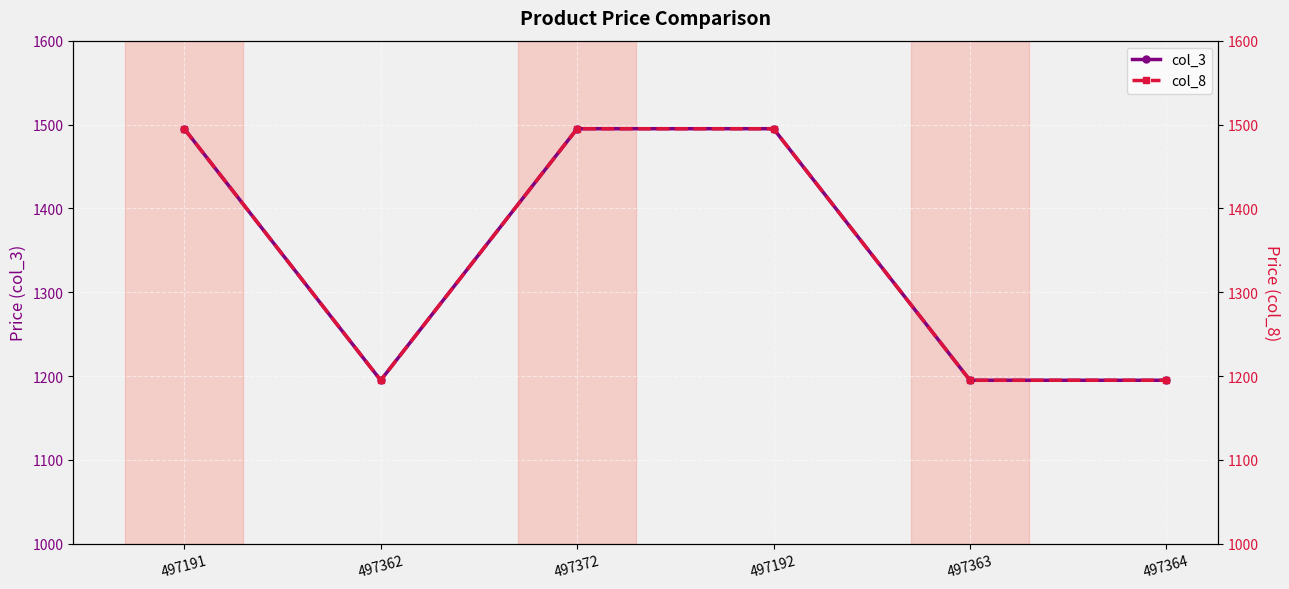

Between 497191 and 497363, which is larger?

497191